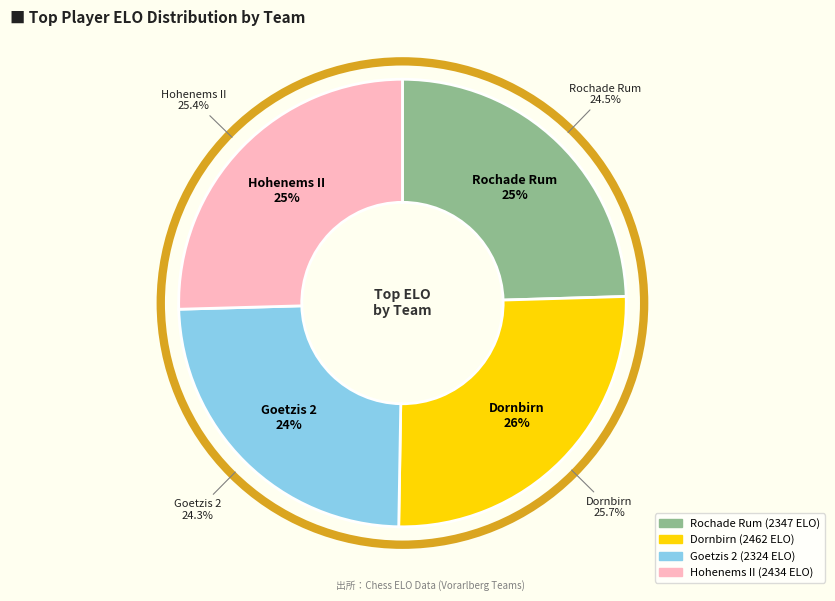

What is the change in value from Goetzis 2 to Hohenems II?

+110